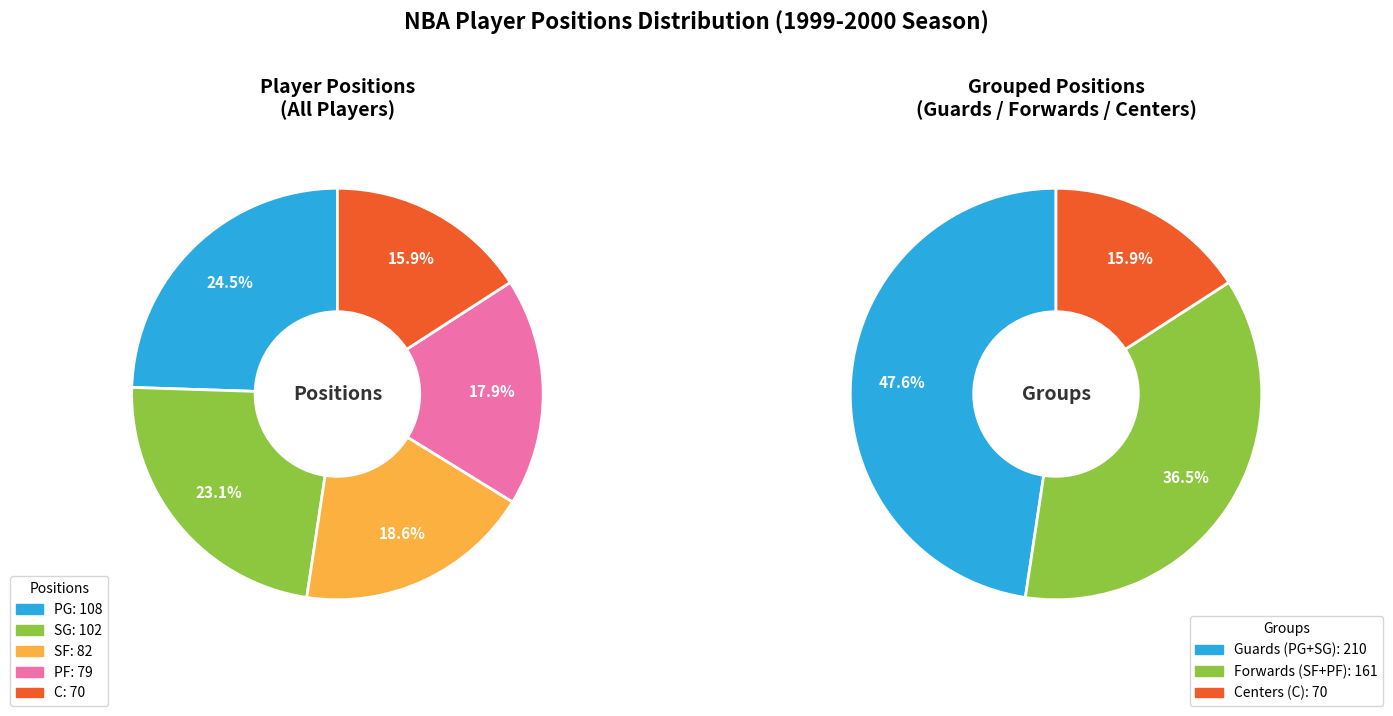

To the nearest percent, what percentage of the pie is C?

16%